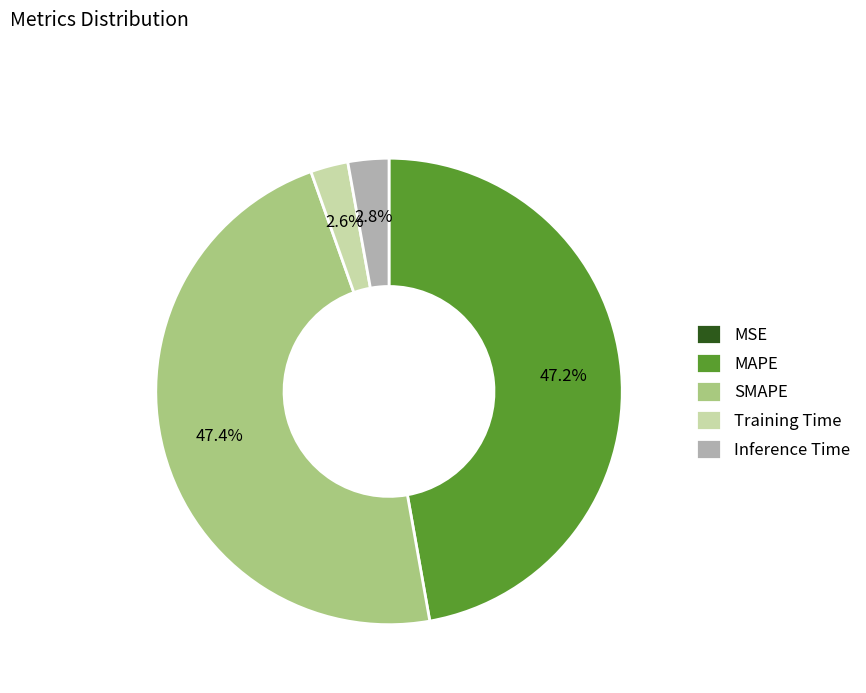

The MAPE slice represents 47% of the pie. True or false?

True